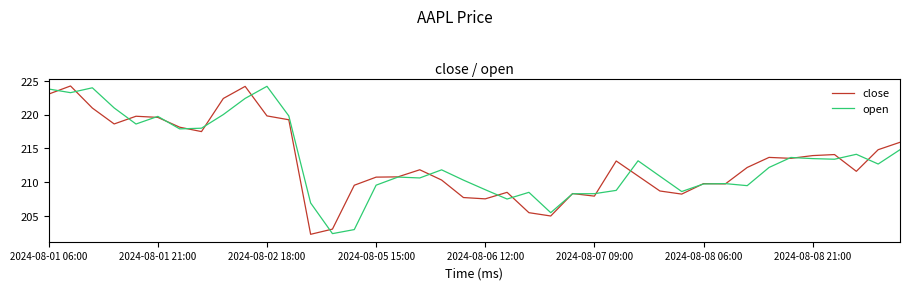

How many lines are shown in the chart?

2